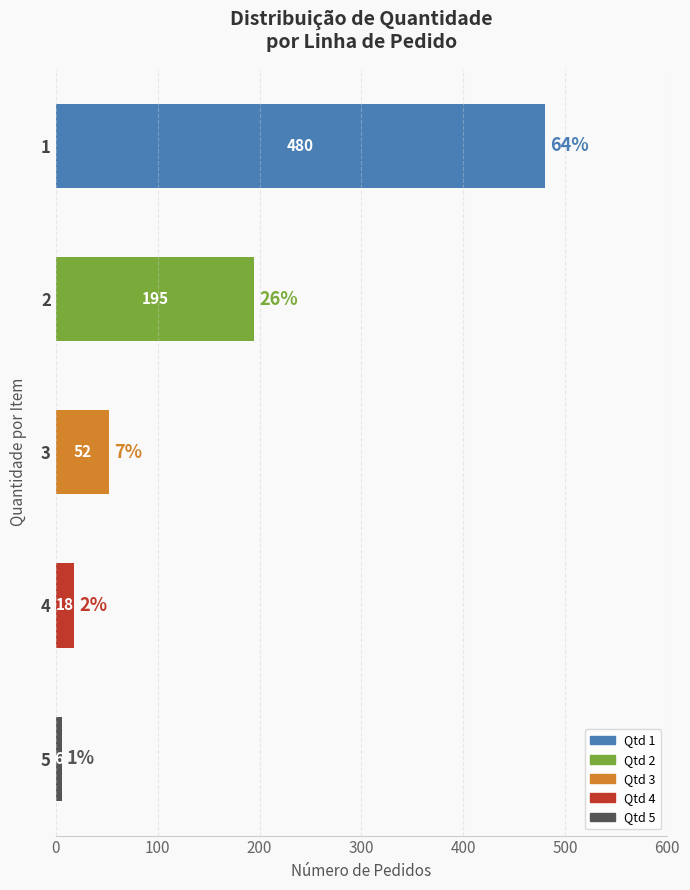

Reading top to bottom, transcribe all the data shown in this chart.

1=480	2=195	3=52	4=18	5=6